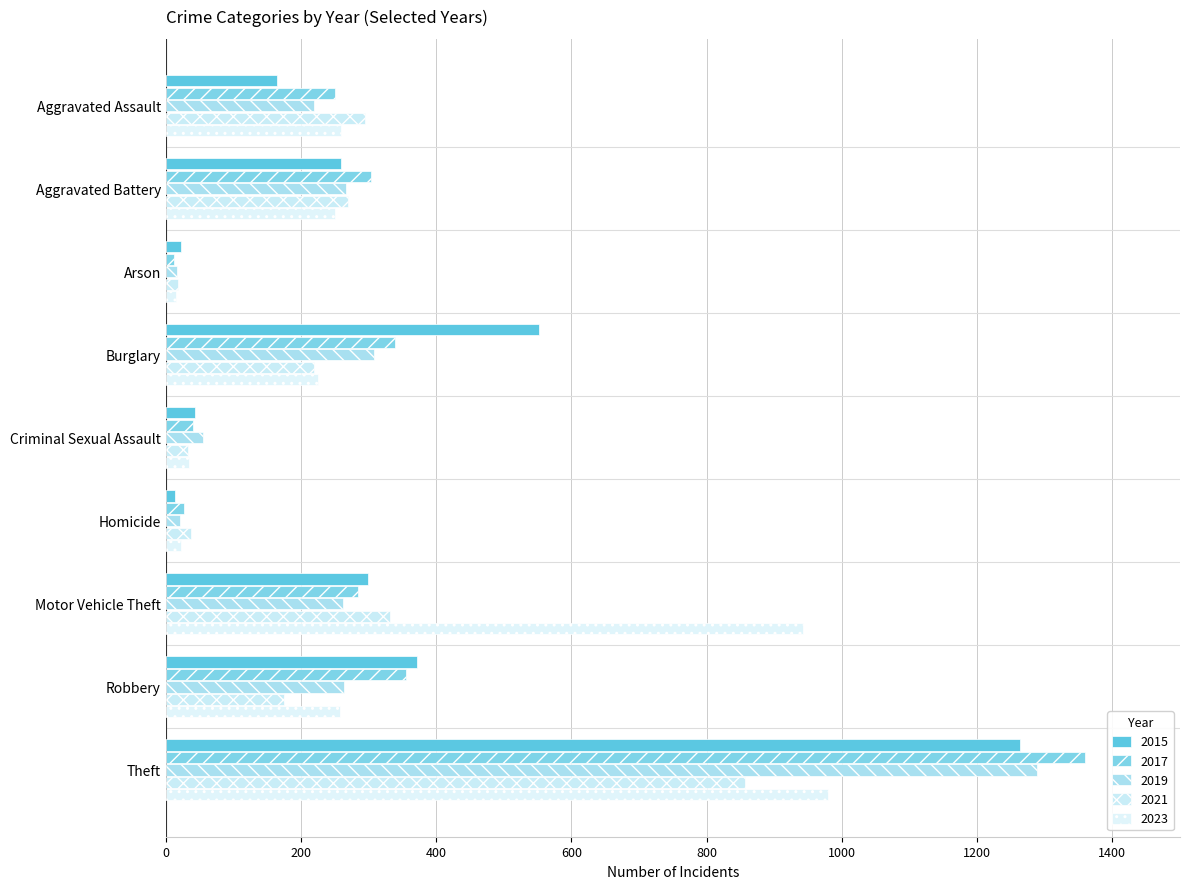

What are all the series names shown in the legend?

2015, 2017, 2019, 2021, 2023